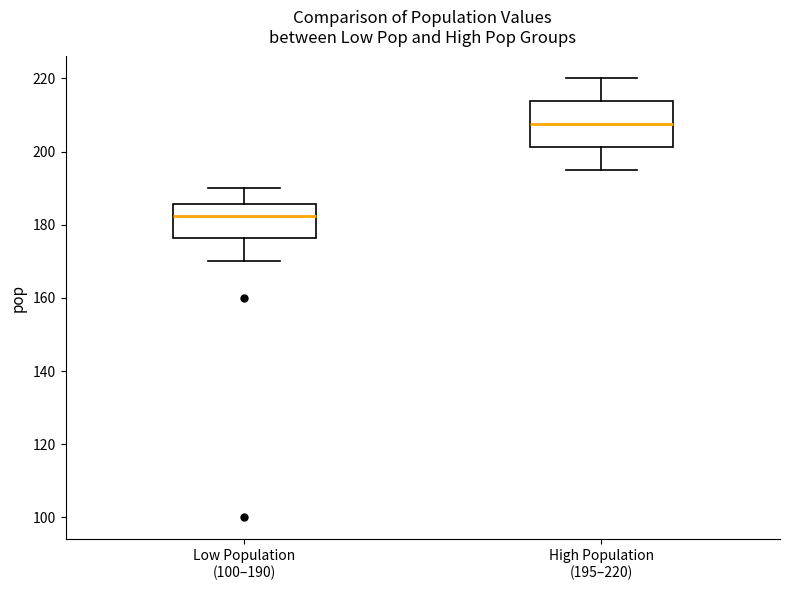

Reading left to right, transcribe this box plot: for each box, give where its median line is, the range the box spans, and where its two whiskers end, as read against the y-axis. The values are not printed on the chart, so give them approximately, as read against the axis.

Low Population (100–190): median 182, box 176 to 186, whiskers 170 to 190
High Population (195–220): median 208, box 202 to 214, whiskers 196 to 220